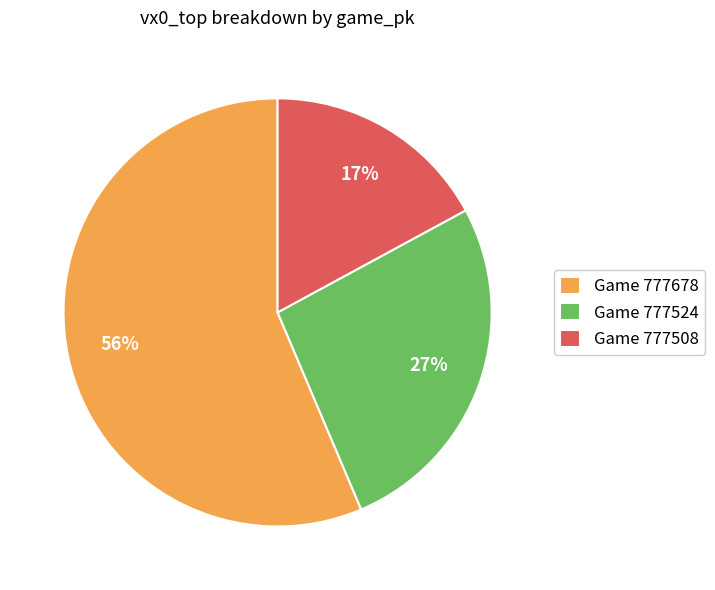

To the nearest percent, what percentage of the pie is Game 777508?

17%